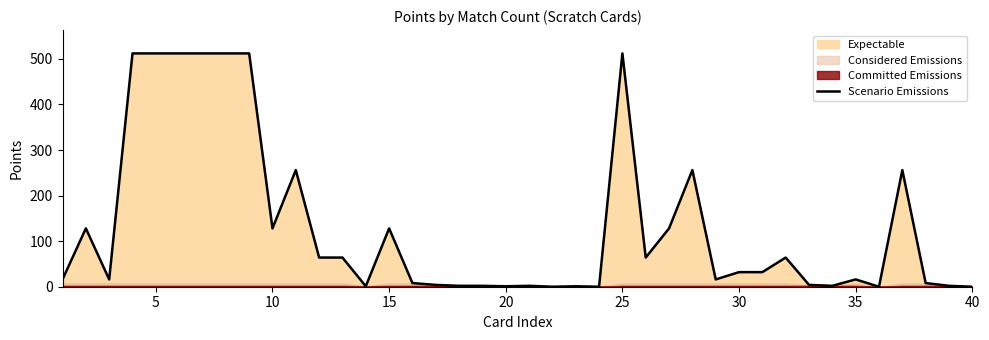

What is the average value?

132